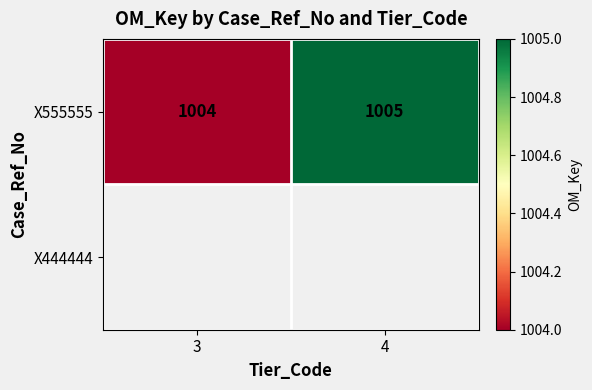

What value does the data have at 3?

1004